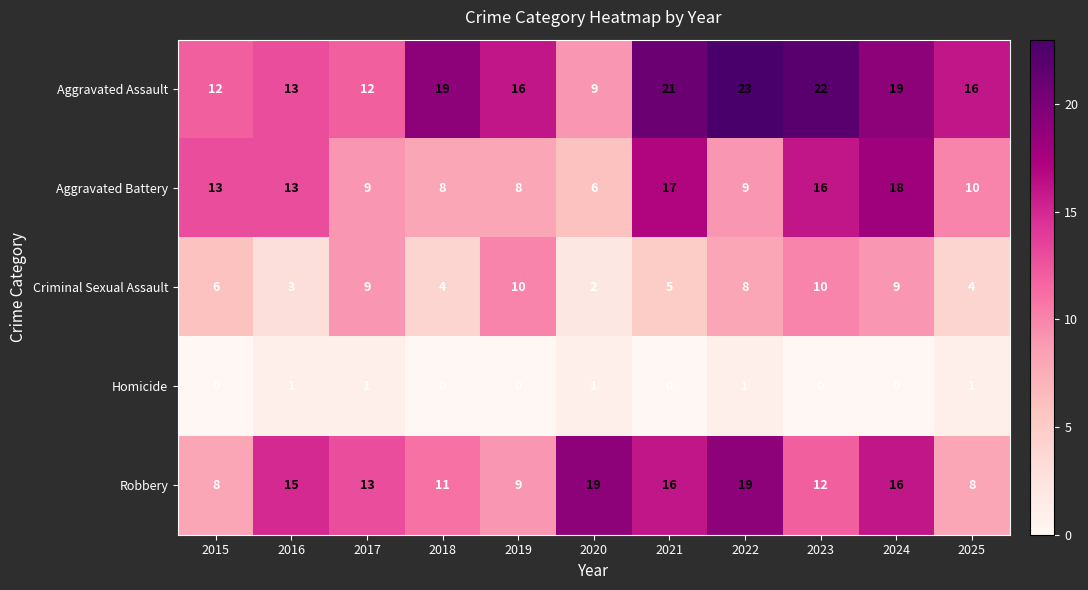

At which category is the sum across all series the highest?

2024